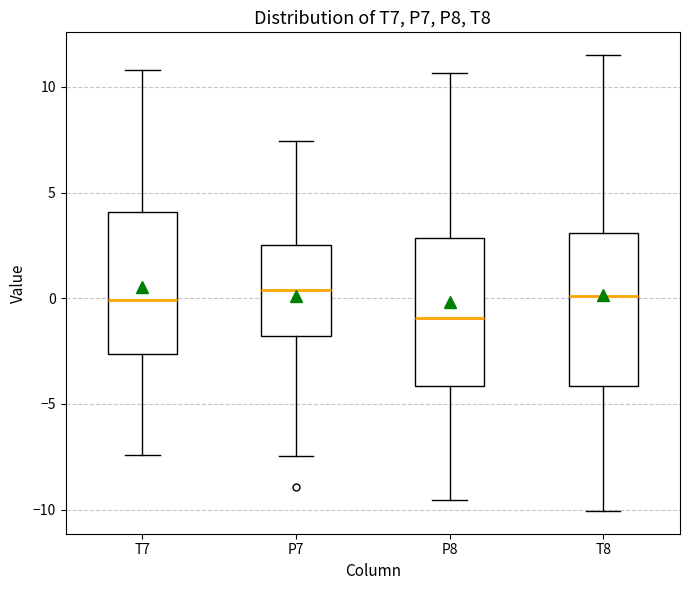

Reading left to right, transcribe this box plot: for each box, give where its median line is, the range the box spans, and where its two whiskers end, as read against the y-axis. The values are not printed on the chart, so give them approximately, as read against the axis.

T7: median 0.0, box -2.5 to 4.0, whiskers -7.5 to 11.0
P7: median 0.5, box -2.0 to 2.5, whiskers -7.5 to 7.5
P8: median -1.0, box -4.0 to 3.0, whiskers -9.5 to 10.5
T8: median 0.0, box -4.0 to 3.0, whiskers -10.0 to 11.5